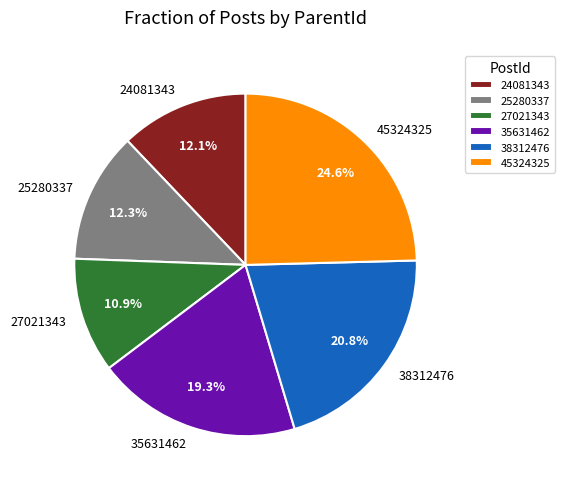

Combined, do 45324325 and 27021343 account for over 50%?

No